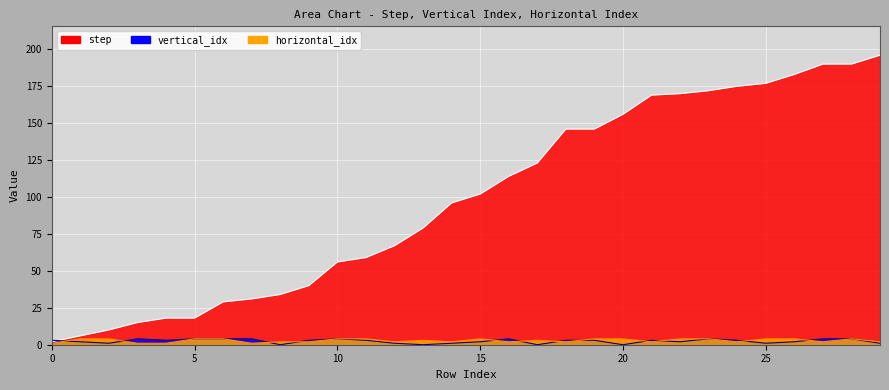

At which label does step reach its peak?

29